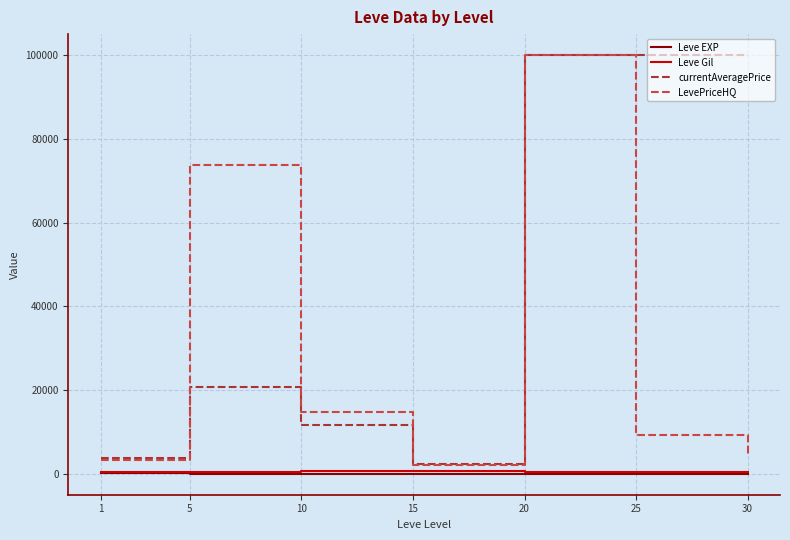

What is the minimum value for currentAveragePrice?

2287.7